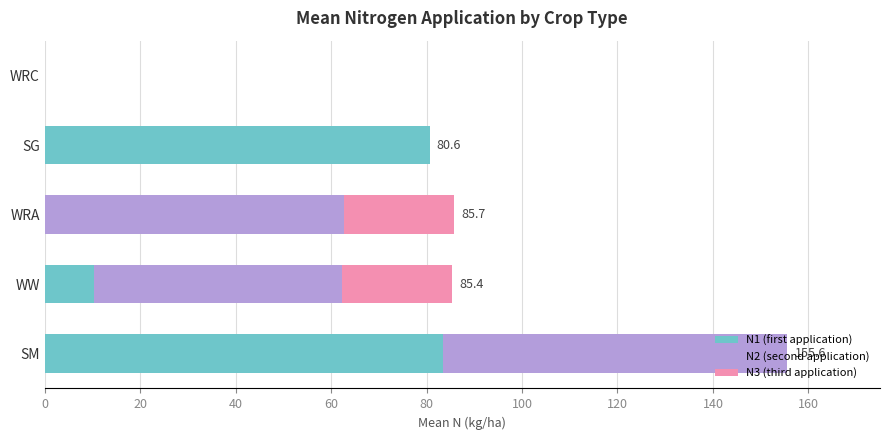

What is the total value across all series at WRA?

85.7